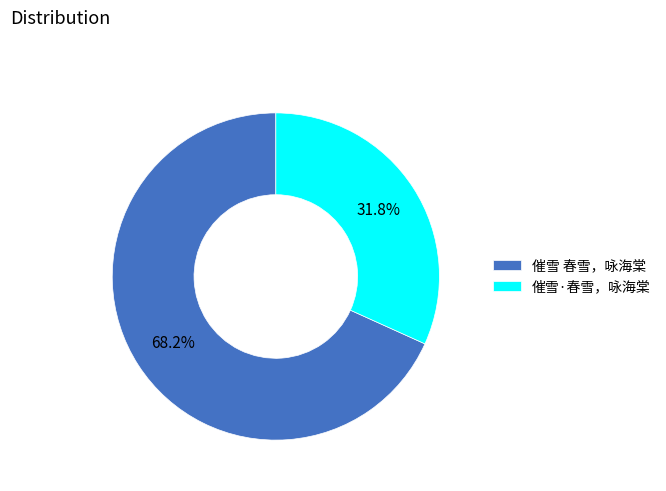

The 催雪 春雪，咏海棠 slice represents 68% of the pie. True or false?

True